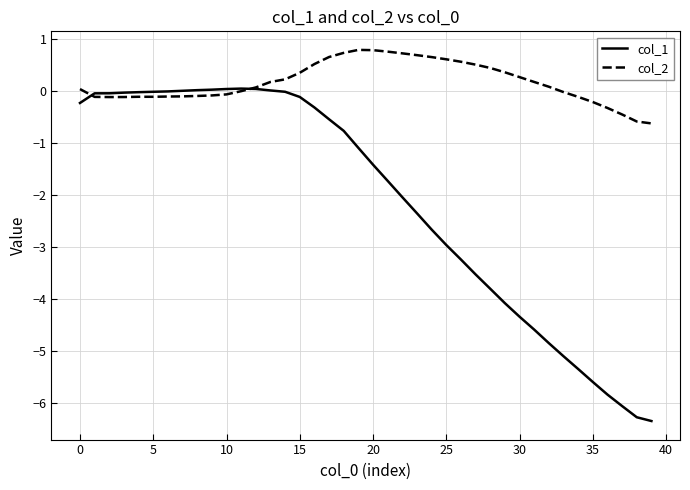

Does the chart display data point markers on the line(s)?

No